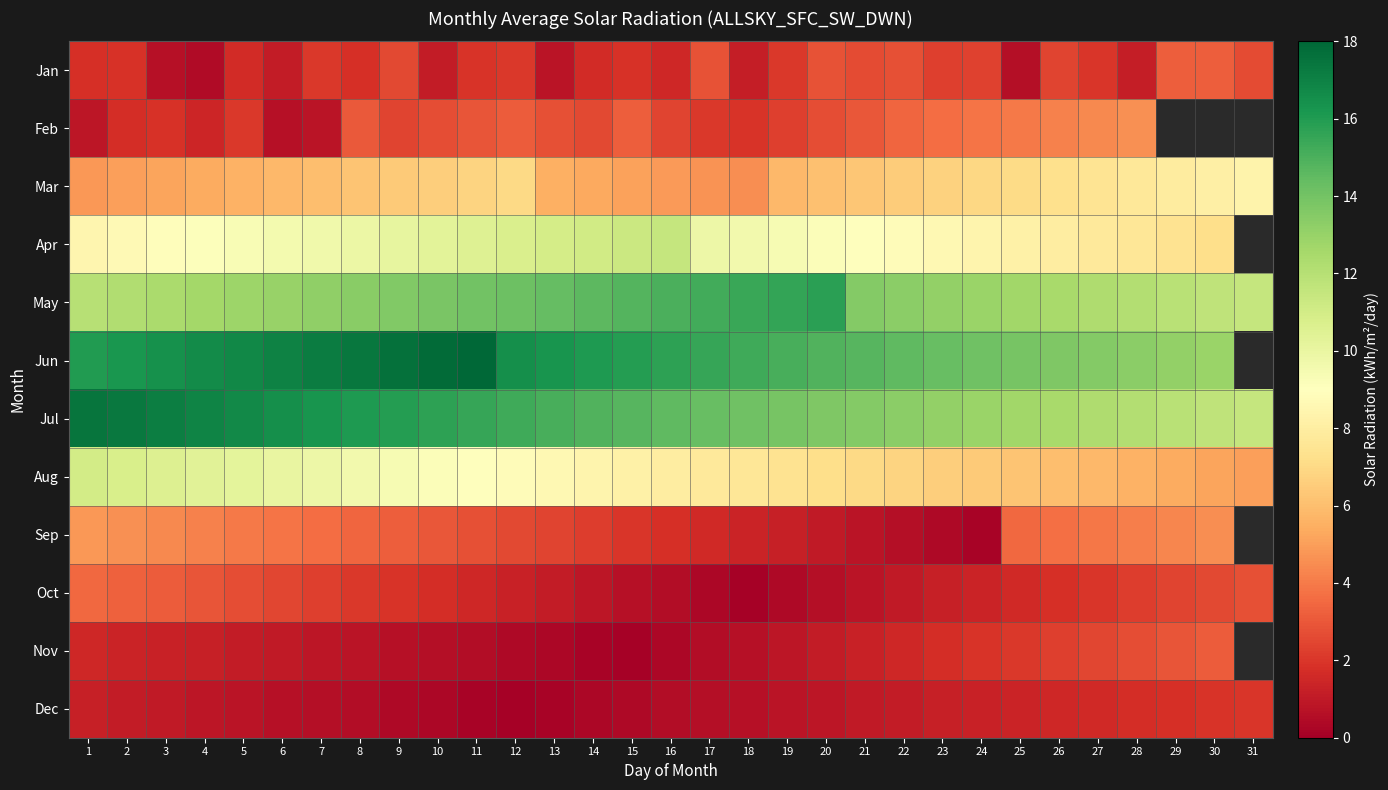

Which category has the lowest value in the Jul series?

31